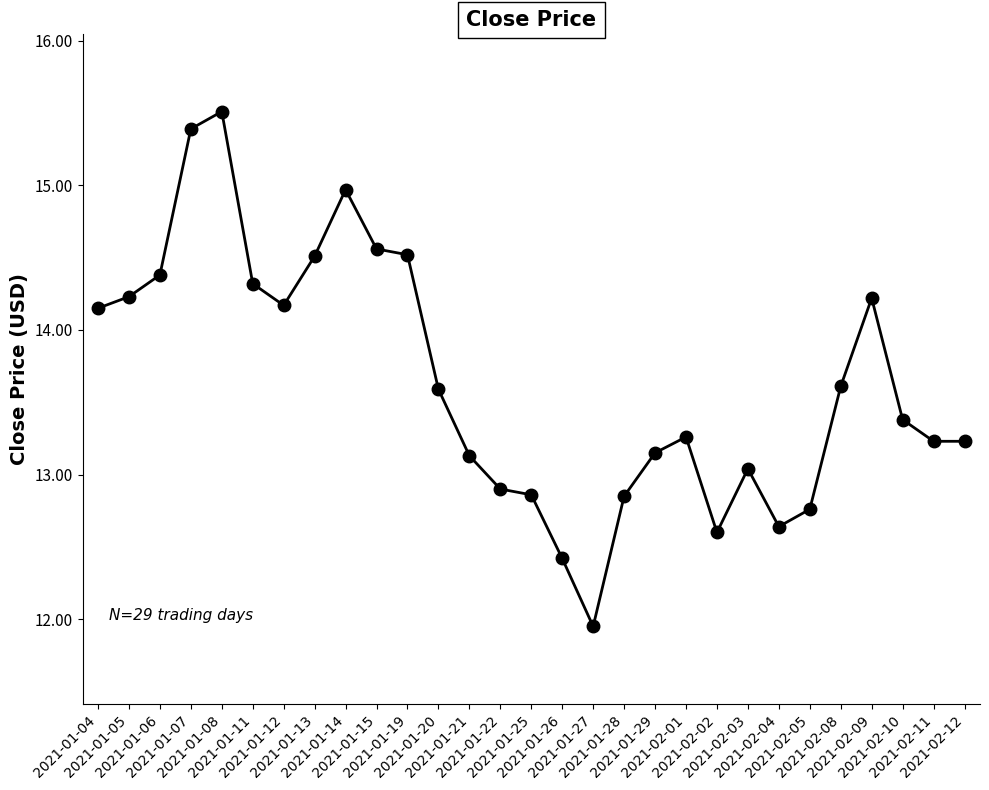

Where does the data first go above 13?

2021-01-04